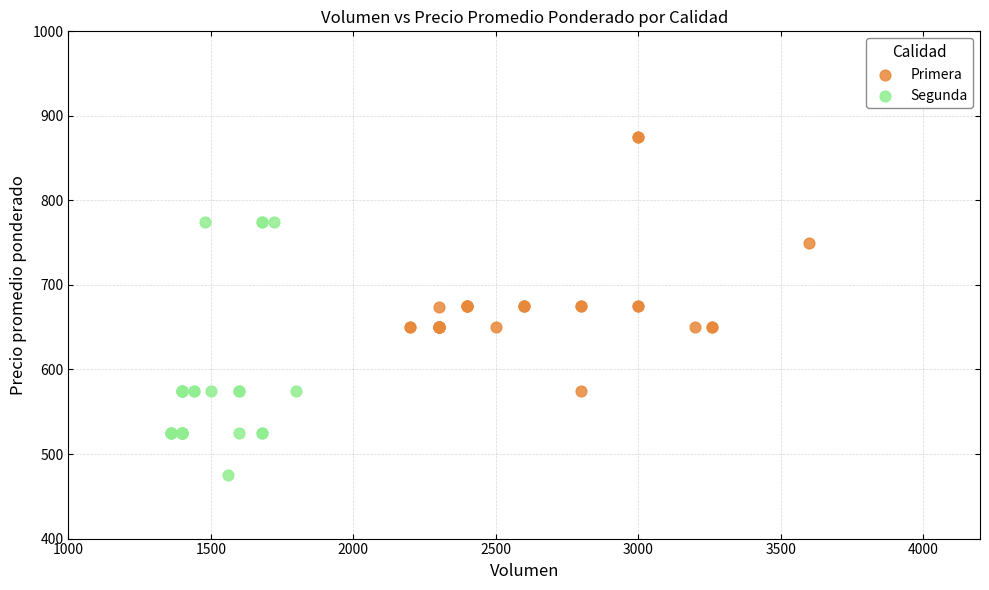

Which series contains the lowest Y value?

Segunda